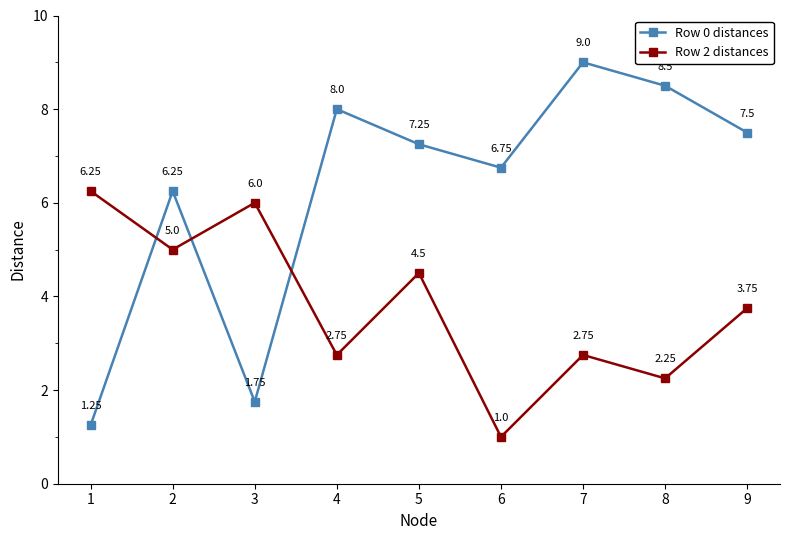

Rank the series at 8 from lowest to highest value.

Row 2 distances, Row 0 distances